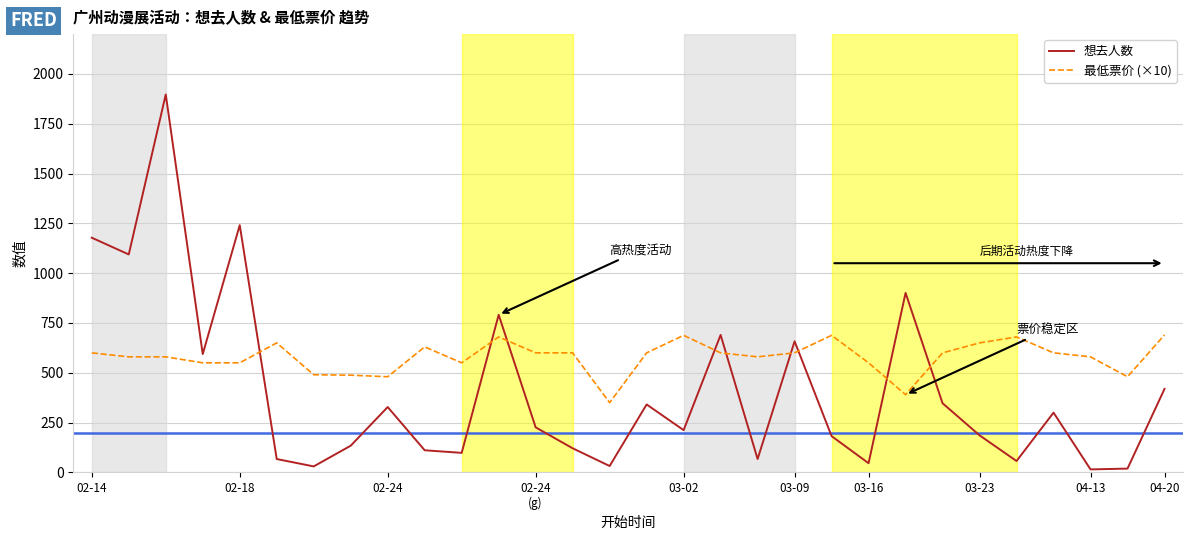

What is the highest value of the 想去人数 series?

1897